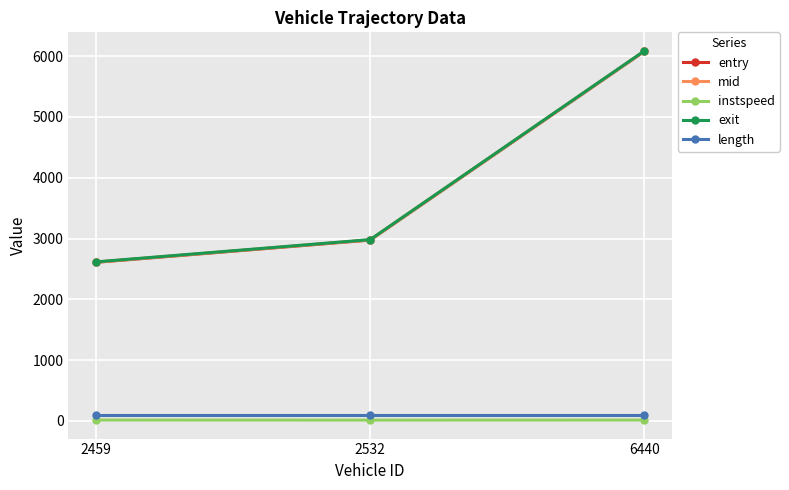

What is the difference between the highest and lowest values at 2532?

2968.7